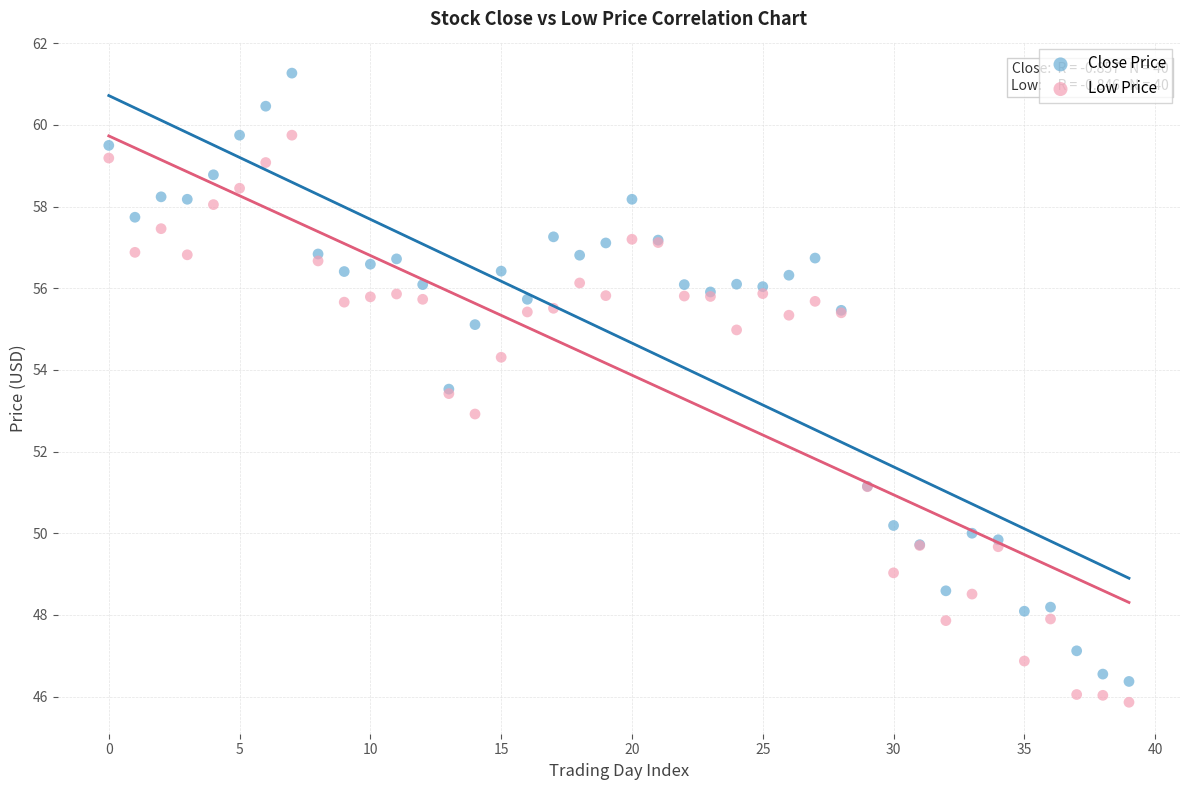

Which series reaches the maximum Y coordinate?

Close Price